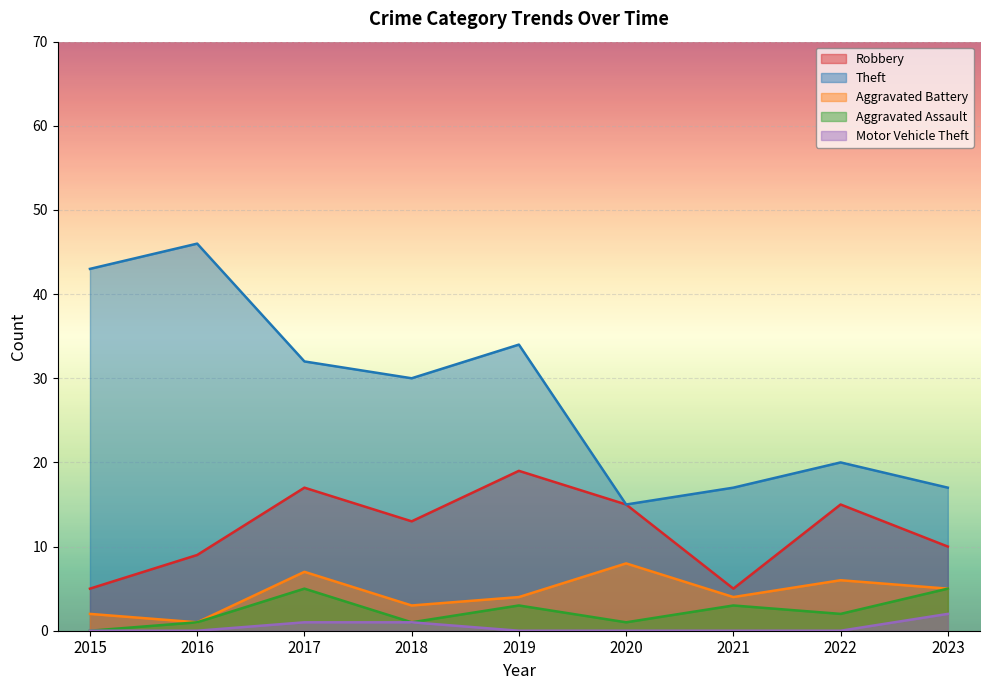

True or false: Aggravated Assault and Aggravated Battery cross at least once.

False